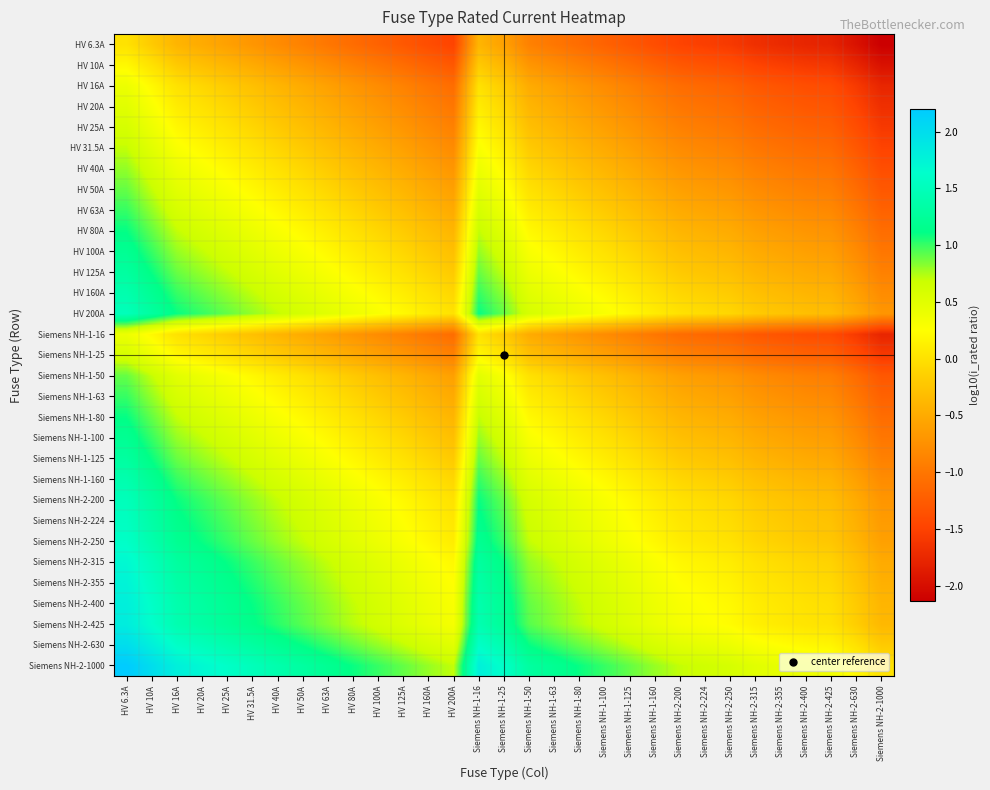

Rank the series by their maximum value, from lowest to highest.

HV 6.3A, HV 10A, HV 16A, Siemens NH-1-16, HV 20A, HV 25A, Siemens NH-1-25, HV 31.5A, HV 40A, HV 50A, Siemens NH-1-50, HV 63A, Siemens NH-1-63, HV 80A, Siemens NH-1-80, HV 100A, Siemens NH-1-100, HV 125A, Siemens NH-1-125, HV 160A, Siemens NH-1-160, HV 200A, Siemens NH-2-200, Siemens NH-2-224, Siemens NH-2-250, Siemens NH-2-315, Siemens NH-2-355, Siemens NH-2-400, Siemens NH-2-425, Siemens NH-2-630, Siemens NH-2-1000